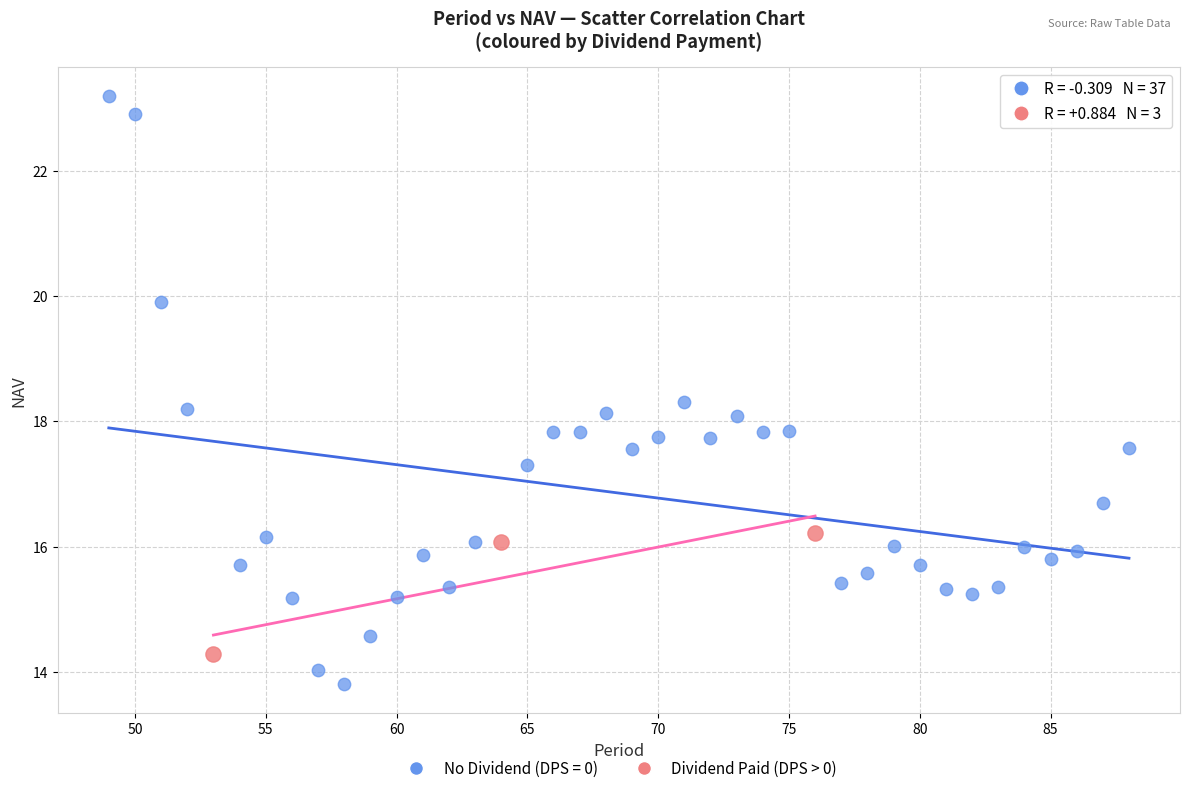

Which series reaches the maximum Y coordinate?

No Dividend (DPS = 0)